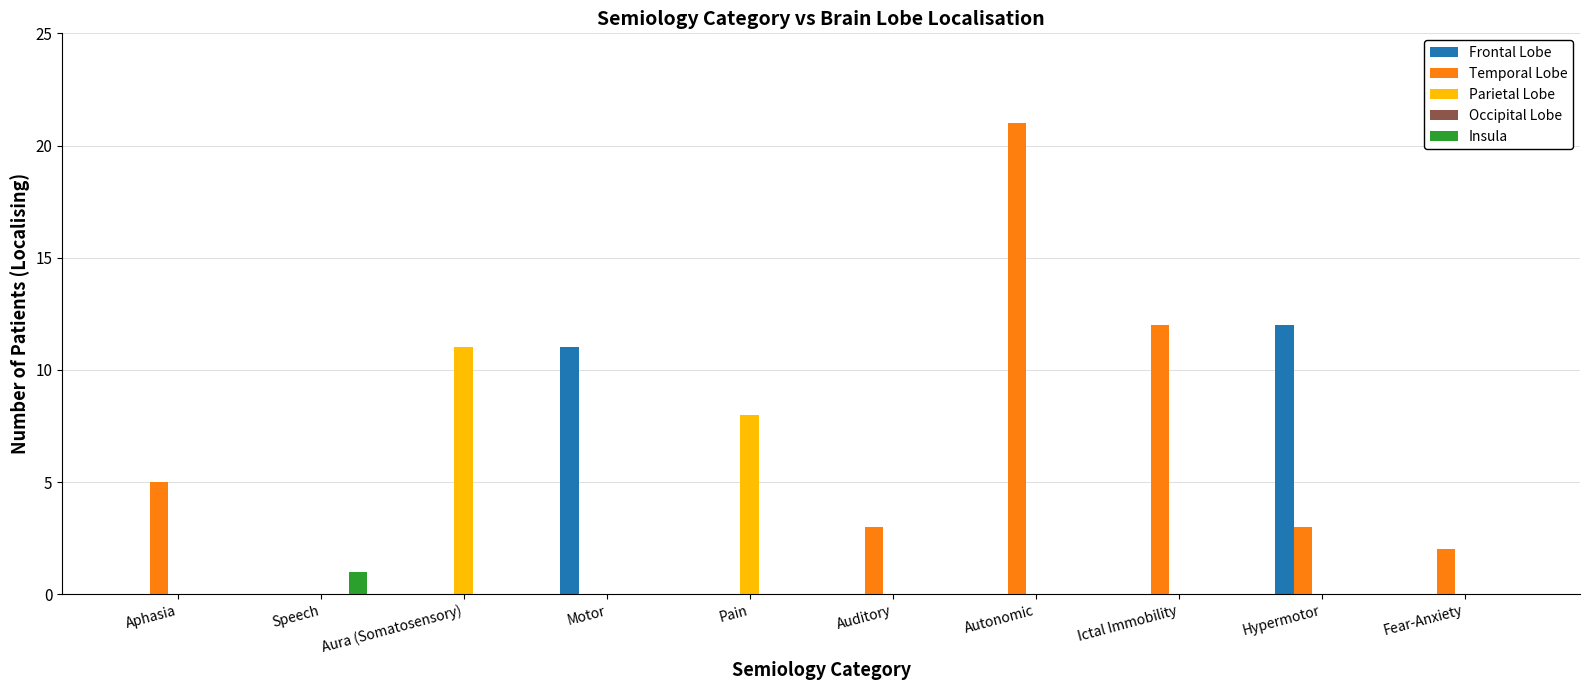

At which label is Temporal Lobe closest to 10?

Ictal Immobility